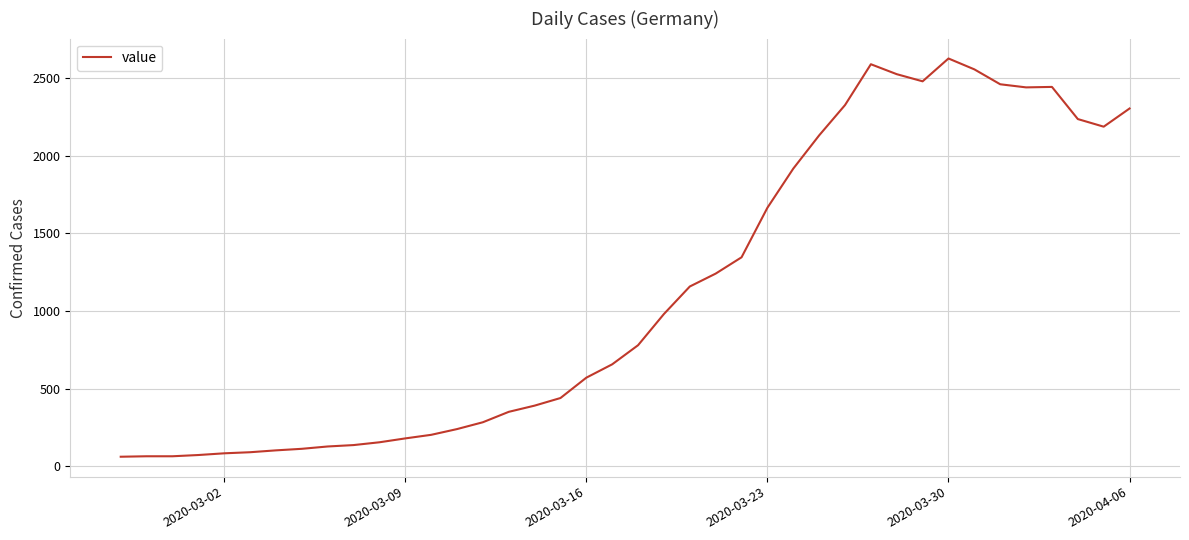

What is the difference between the maximum and second lowest values?

2561